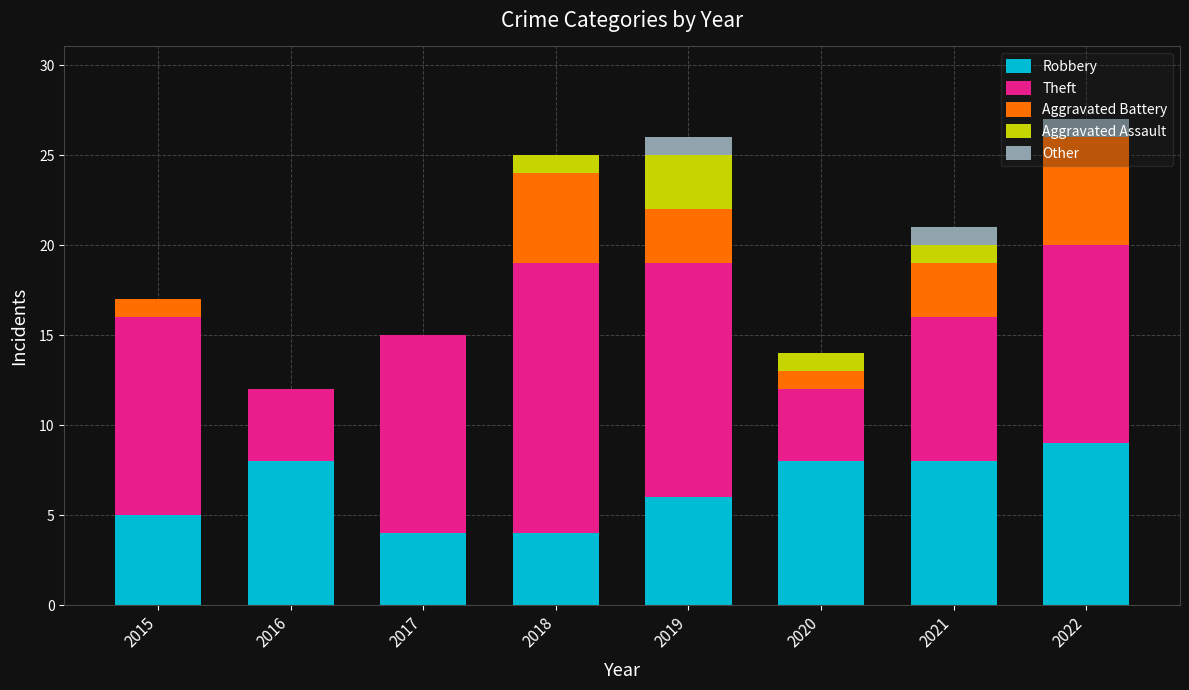

What is the total value across all series at 2017?

15